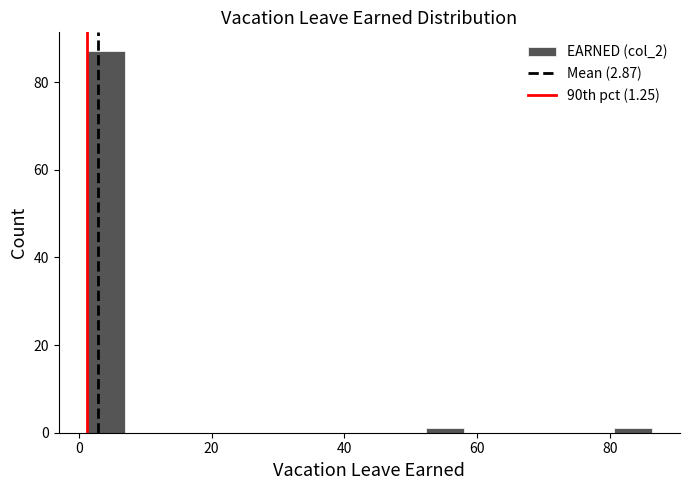

Read against the x-axis, roughly where is the centre of the tallest bar?

4